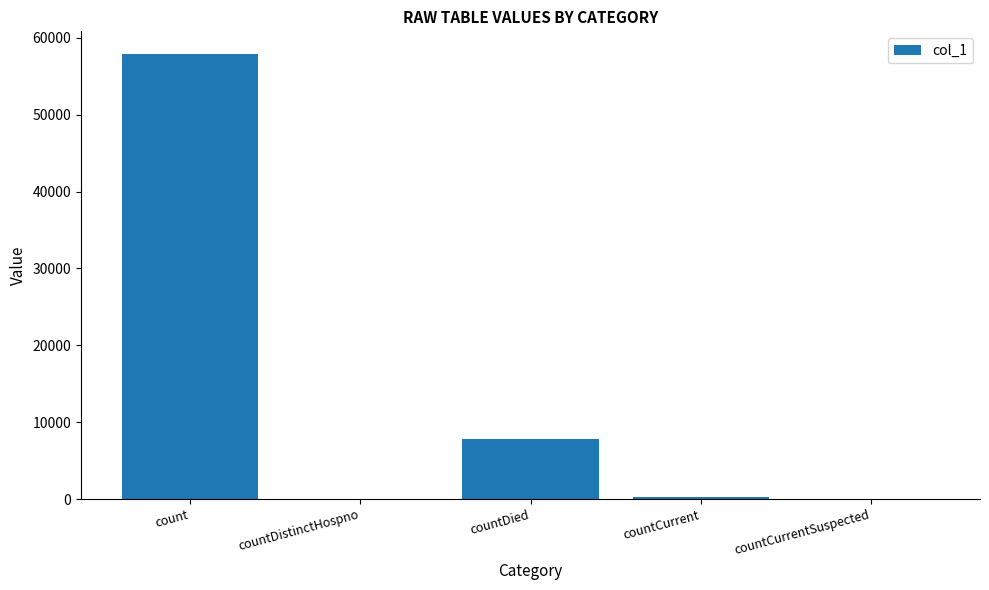

Where is the data nearest to the value 28970?

countDied